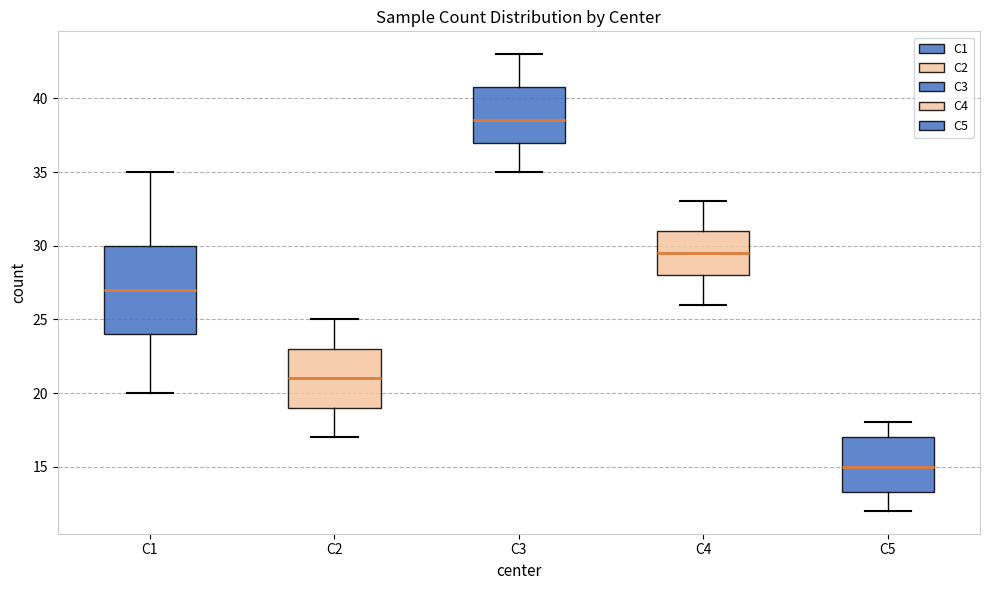

Which box has the highest median line?

C3